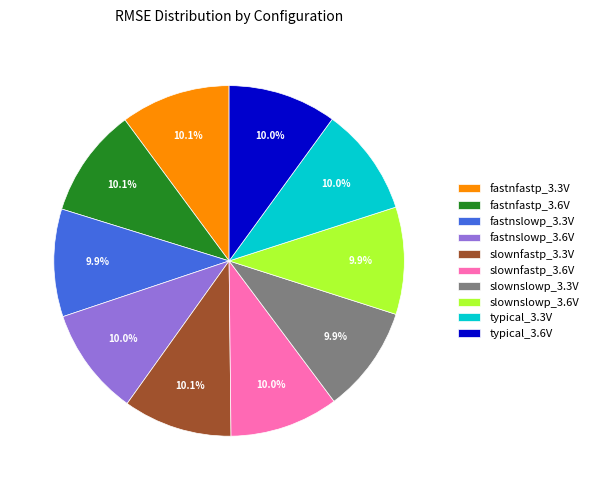

What portion of the pie excludes slownfastp_3.6V?

90.0%